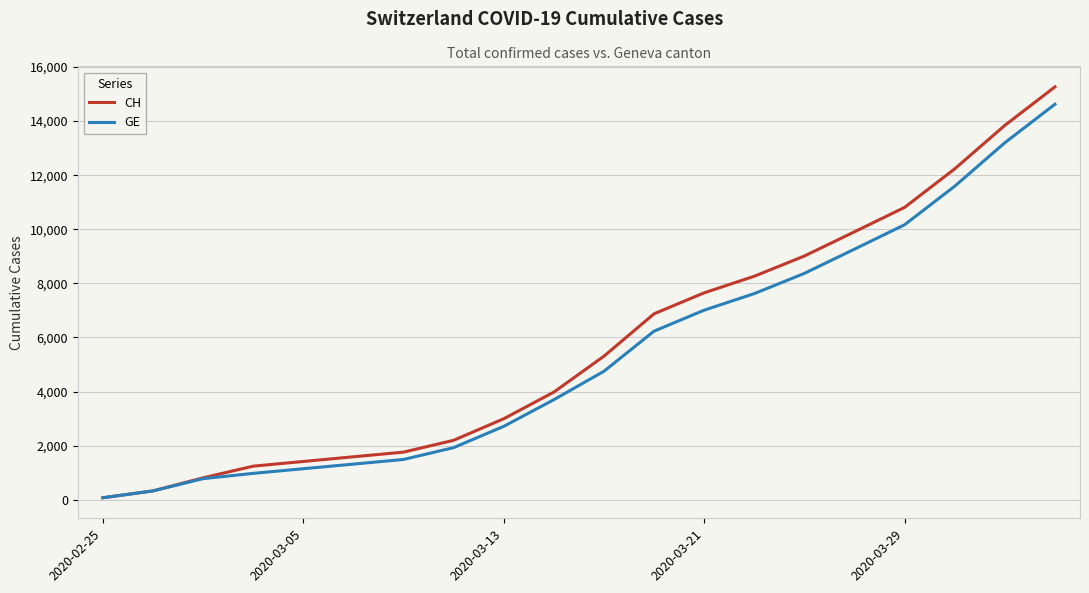

What is the greatest value displayed?

15267